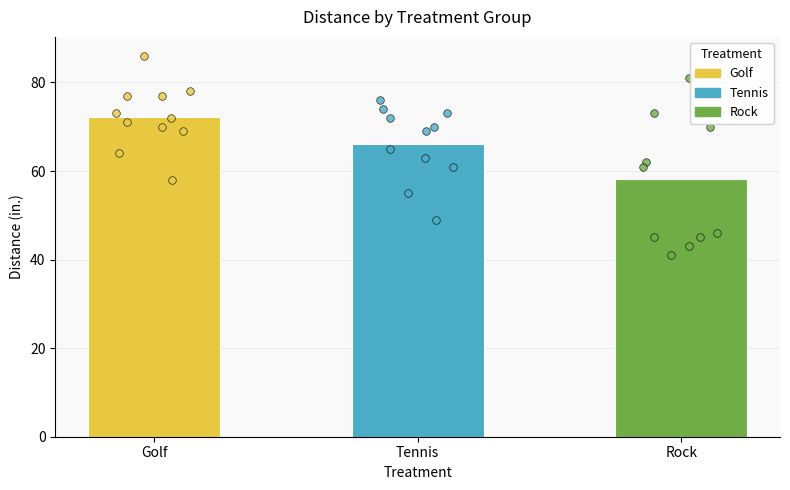

Which series contains the lowest Y value?

Rock